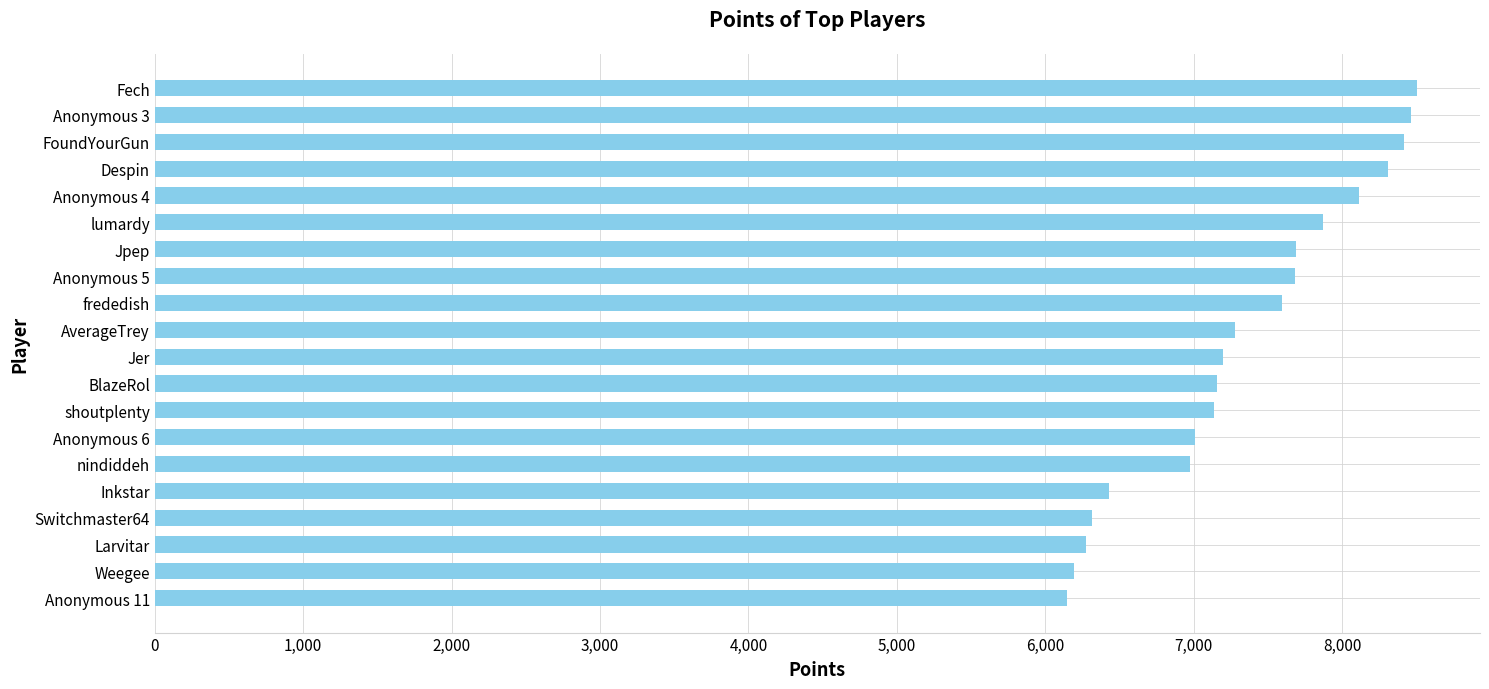

What is the maximum value shown in the chart?

8504